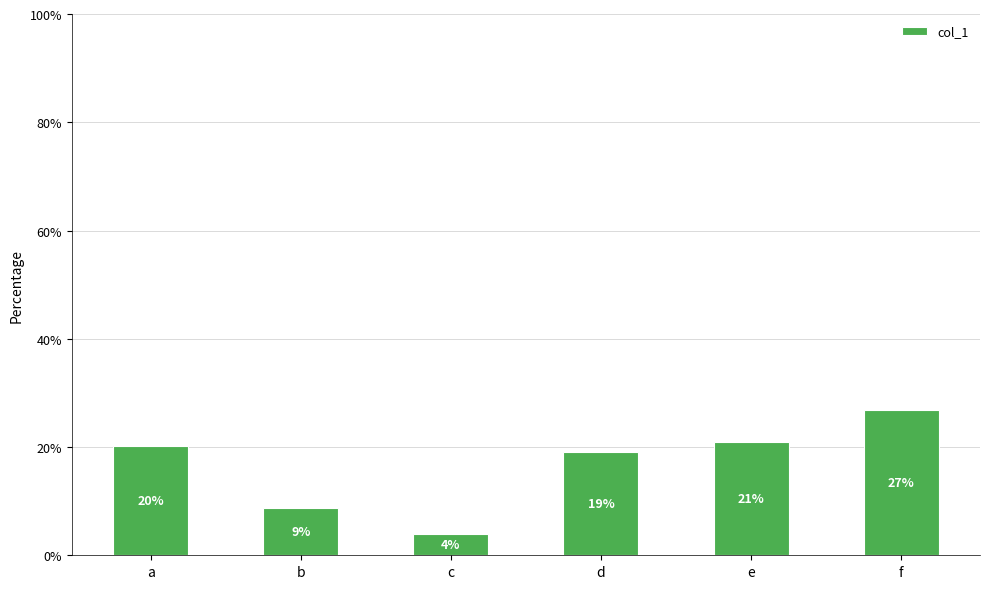

Between d and b, which is larger?

d